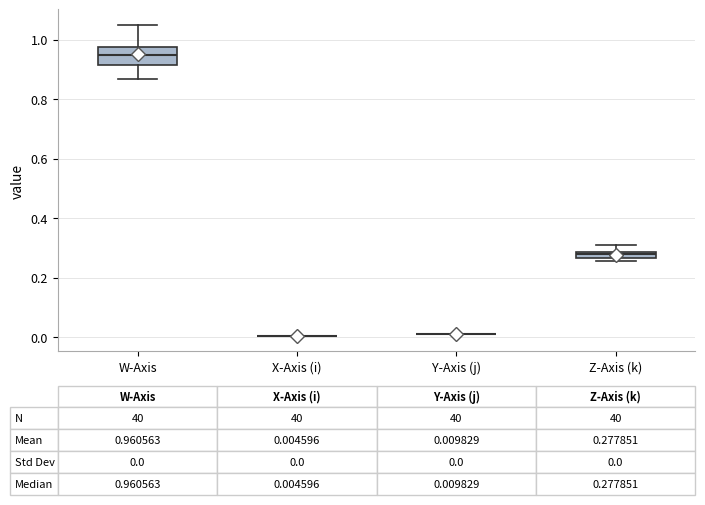

Which box is the tallest, from its lower edge to its upper edge?

W-Axis